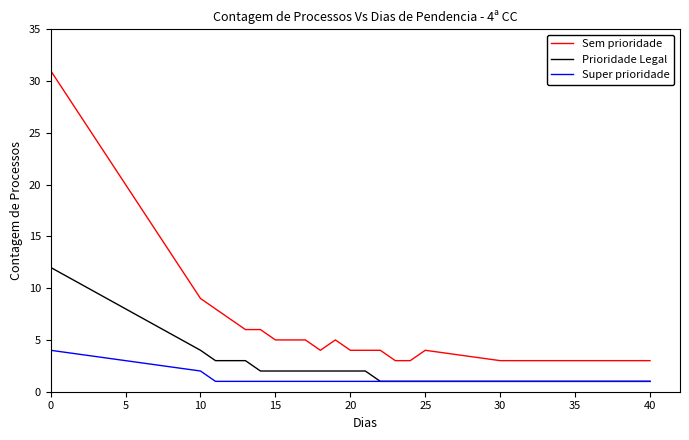

Which series has the largest total across all categories?

Sem prioridade